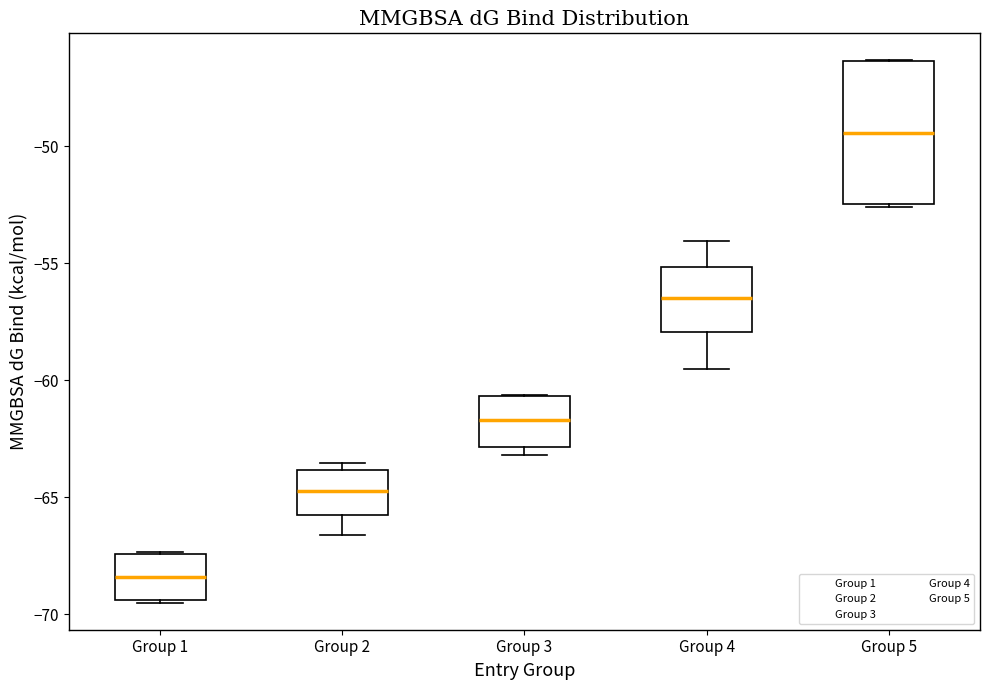

Reading left to right, read every box against the y-axis: the position of its median line, the range the box covers, and the ends of its whiskers. The values are not printed on the chart, so give them approximately, as read against the axis.

Group 1: median -68.5, box -69.5 to -67.5, whiskers -69.5 to -67.5
Group 2: median -64.5, box -66.0 to -64.0, whiskers -66.5 to -63.5
Group 3: median -61.5, box -63.0 to -60.5, whiskers -63.0 (just below the box's lower edge) to -60.5
Group 4: median -56.5, box -58.0 to -55.0, whiskers -59.5 to -54.0
Group 5: median -49.5, box -52.5 to -46.5, whiskers -52.5 to -46.5